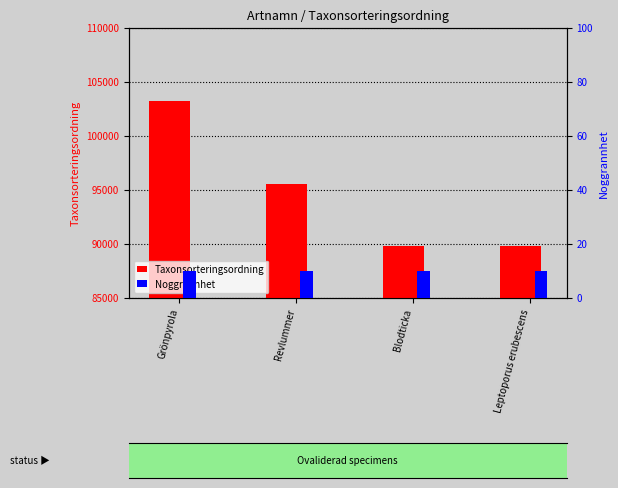

What is the label of the 4th bar from the left?

Leptoporus erubescens